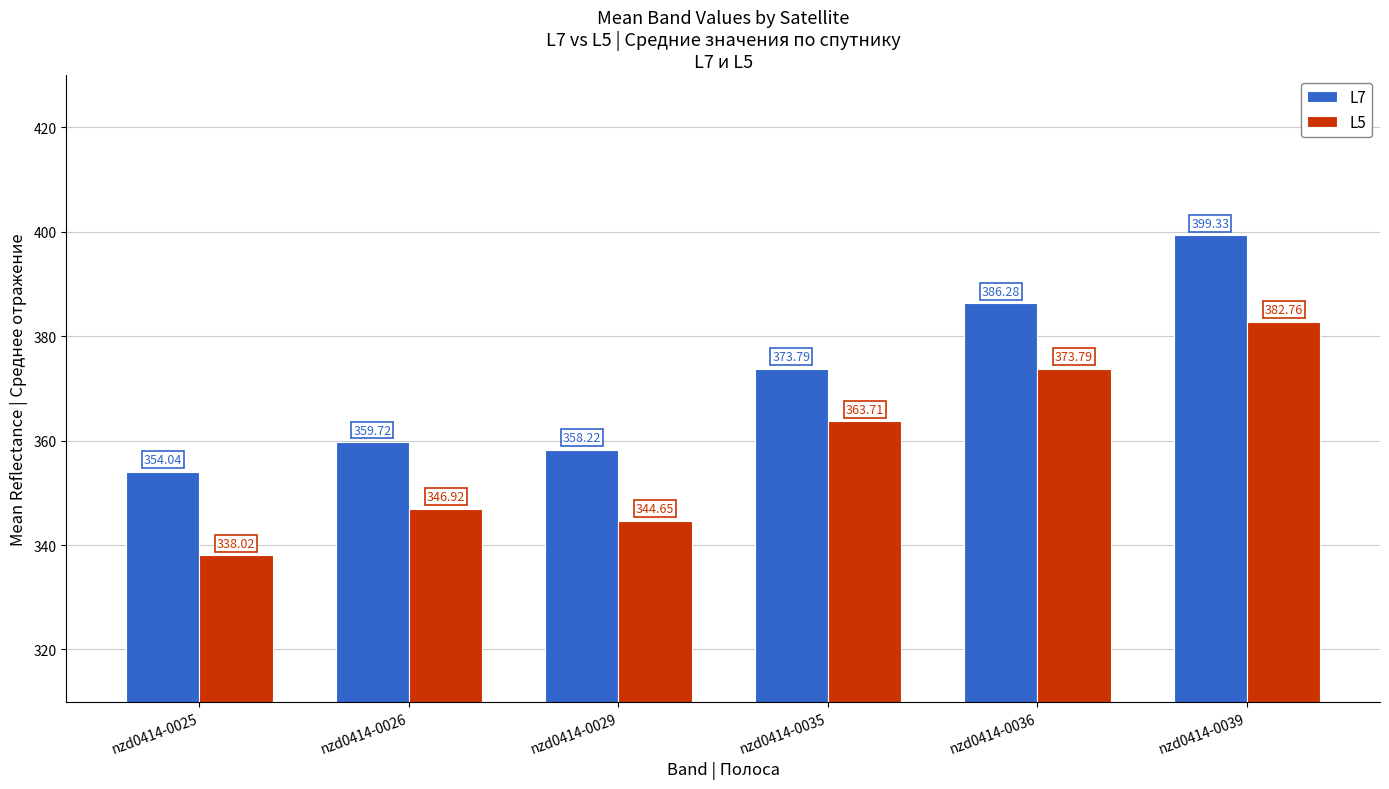

Which series has the largest total across all categories?

L7